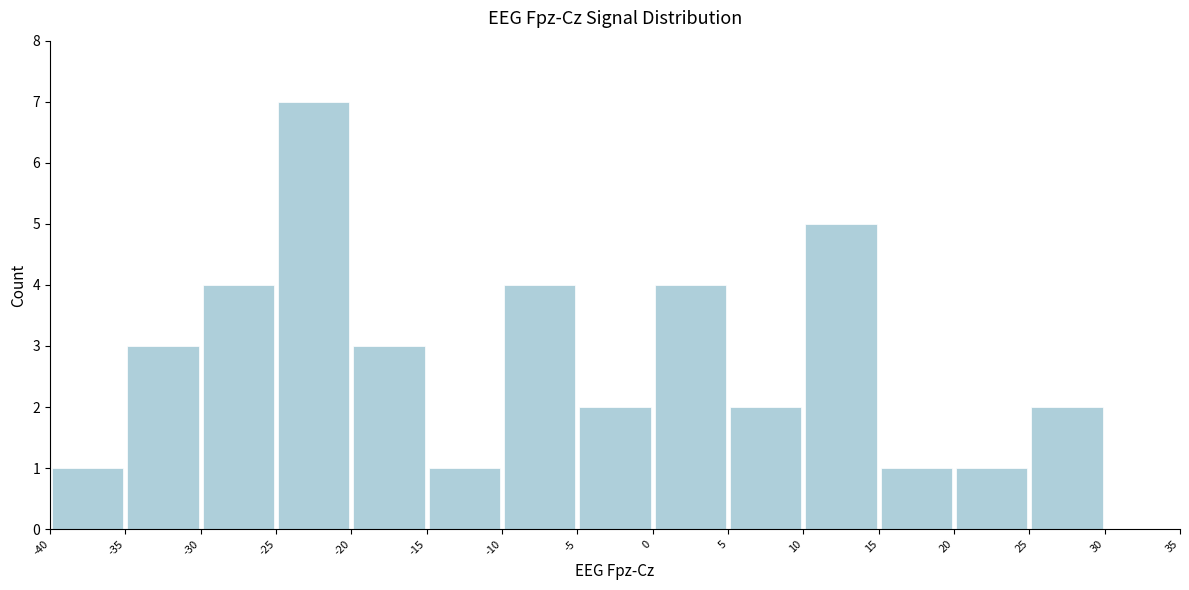

Reading left to right, list every bar in this chart as the range it spans on the x-axis followed by its height. The values are not printed on the chart, so give them approximately, as read against the axis.

-40 to -35: 1
-35 to -30: 3
-30 to -25: 4
-25 to -20: 7
-20 to -15: 3
-15 to -10: 1
-10 to -5: 4
-5 to 0: 2
0 to 5: 4
5 to 10: 2
10 to 15: 5
15 to 20: 1
20 to 25: 1
25 to 30: 2
30 to 35: 0